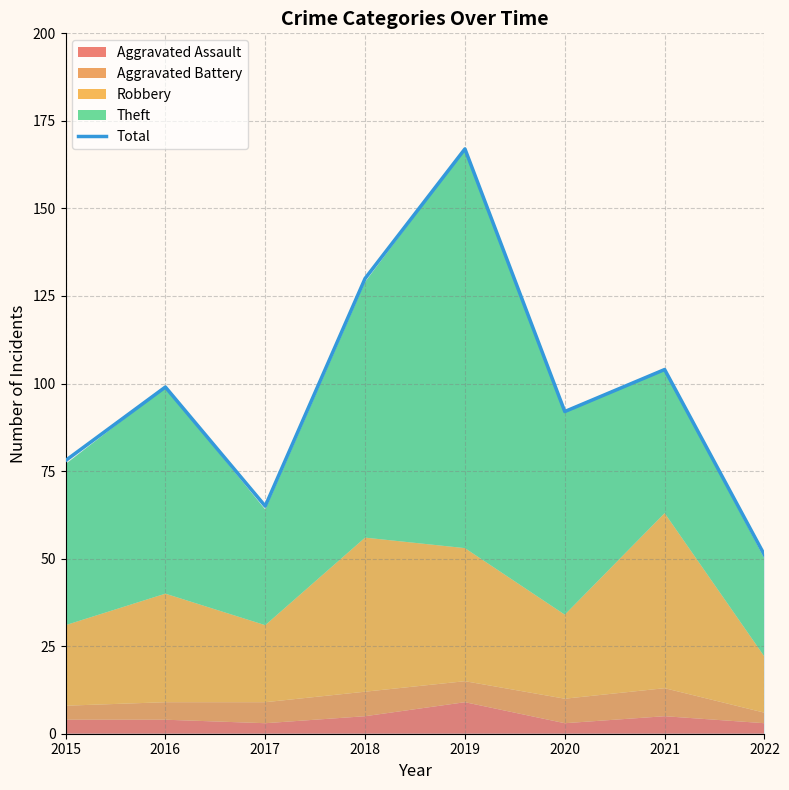

What is the average value?

98